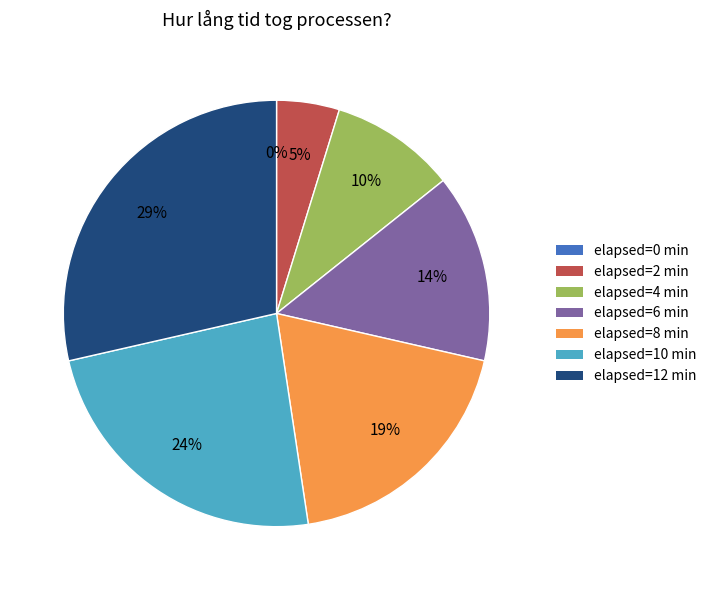

True or false: 2 accounts for 5% of the total.

True